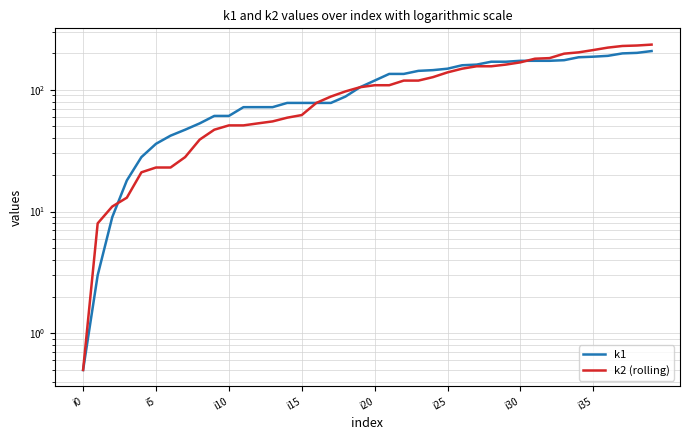

The value of k2 (rolling) at i10 is 2.7. True or false?

False